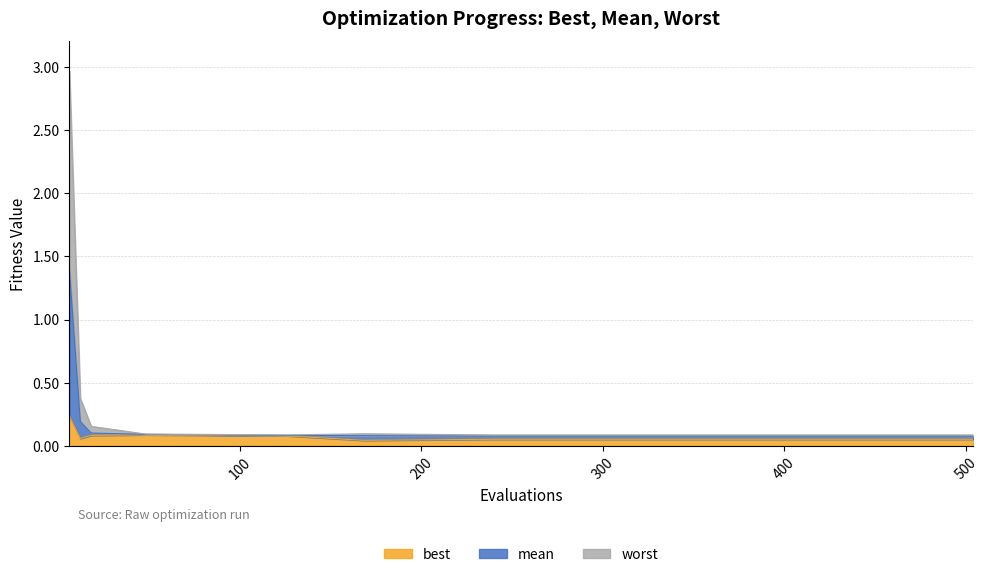

The value of worst at 504 is 0.1. True or false?

False